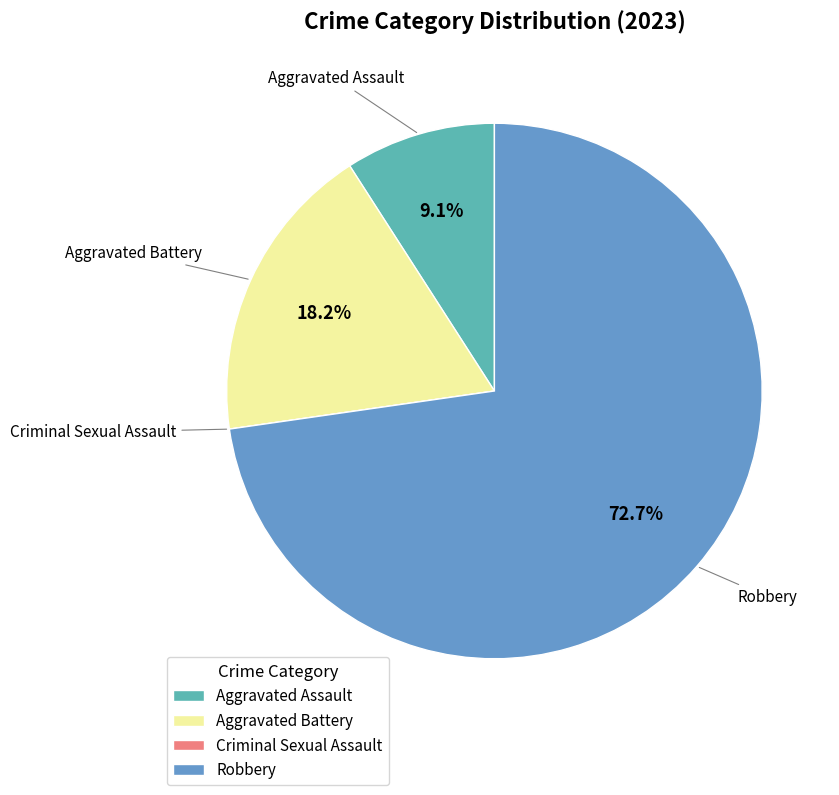

To the nearest percent, what is the combined percentage of Aggravated Battery and Aggravated Assault?

27%